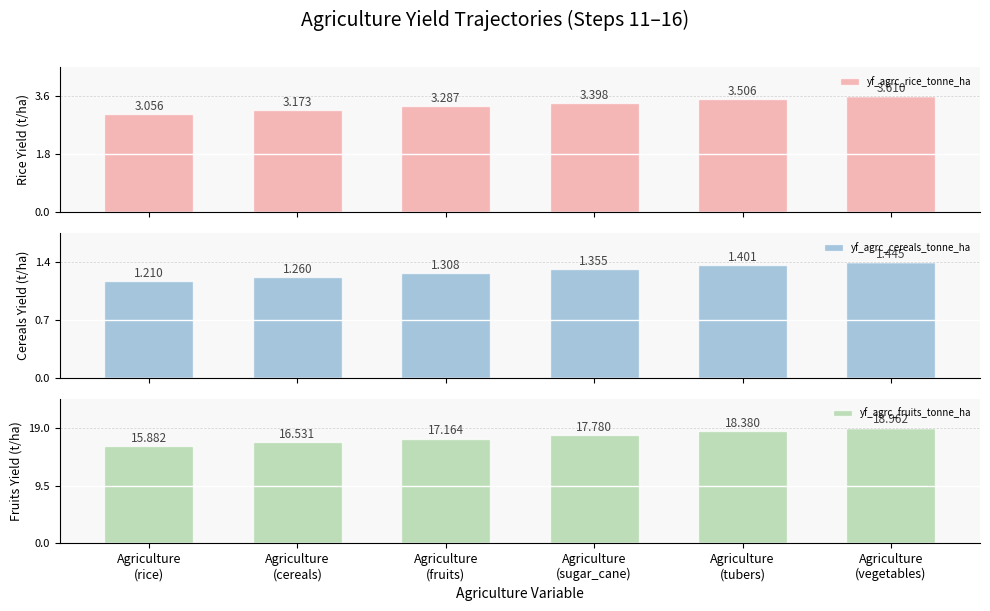

Reading right to left, transcribe all the data shown in this chart.

yf_agrc_rice_tonne_ha: 3.6	3.5	3.4	3.3	3.2	3.1
yf_agrc_cereals_tonne_ha: 1.4	1.4	1.4	1.3	1.3	1.2
yf_agrc_fruits_tonne_ha: 19.0	18.4	17.8	17.2	16.5	15.9